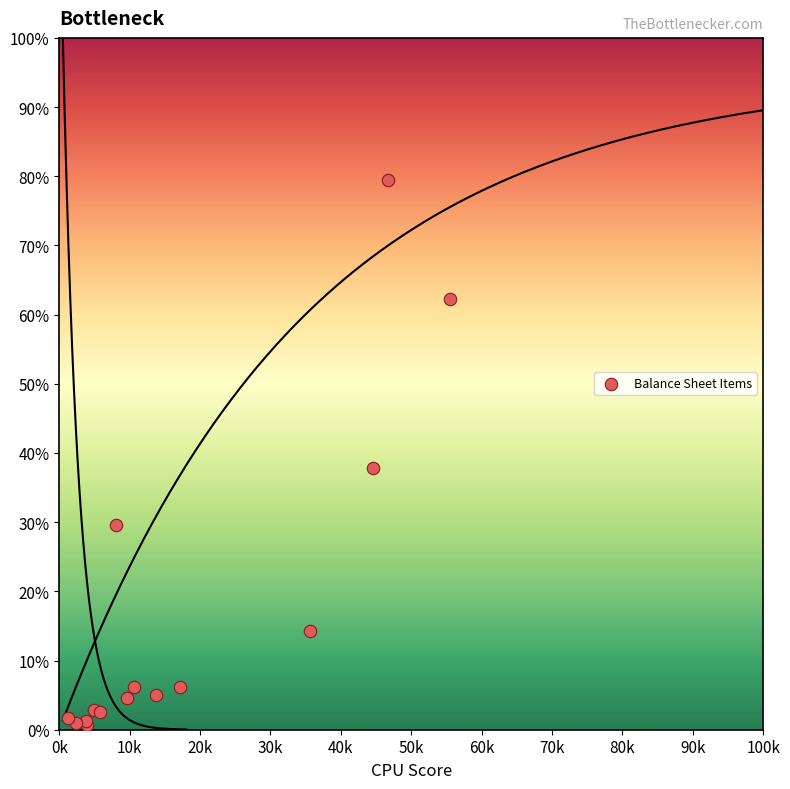

What Y value in the scatter plot is closest to 40?

37.8